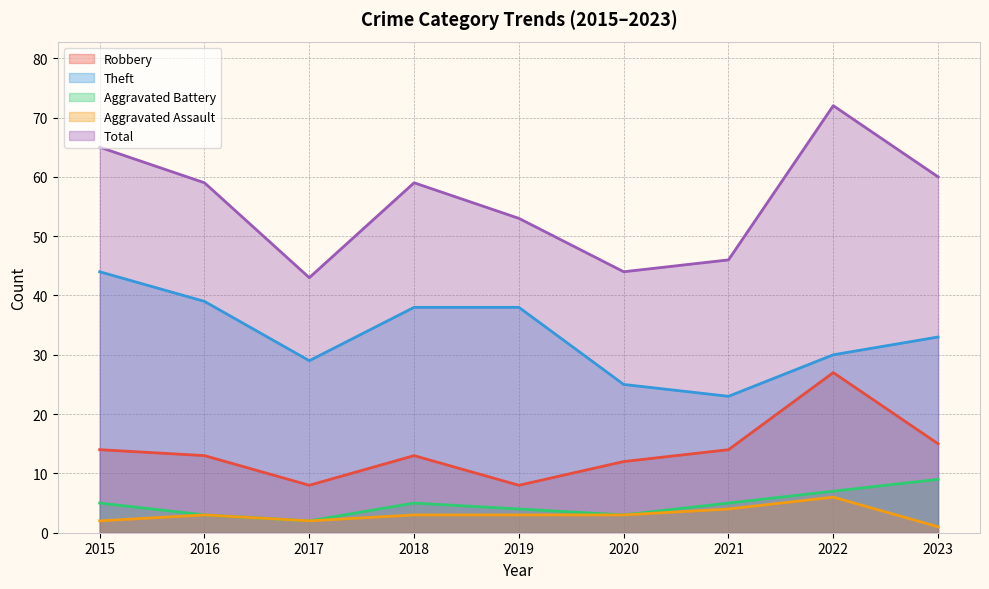

How many categories are shown in the chart?

9